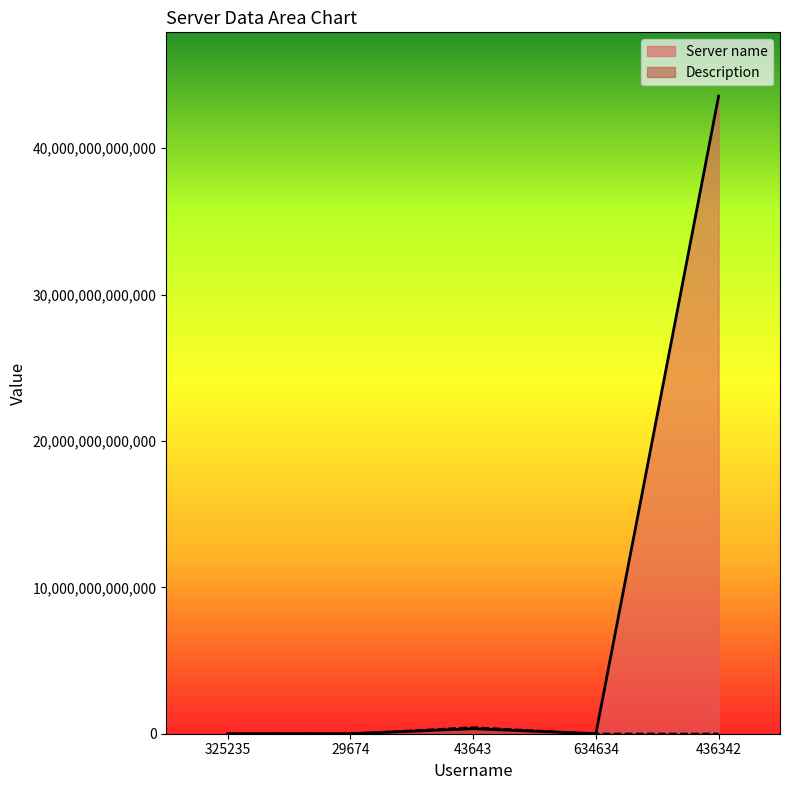

What is the difference between the maximum and minimum values in the Server name series?

43563466541983